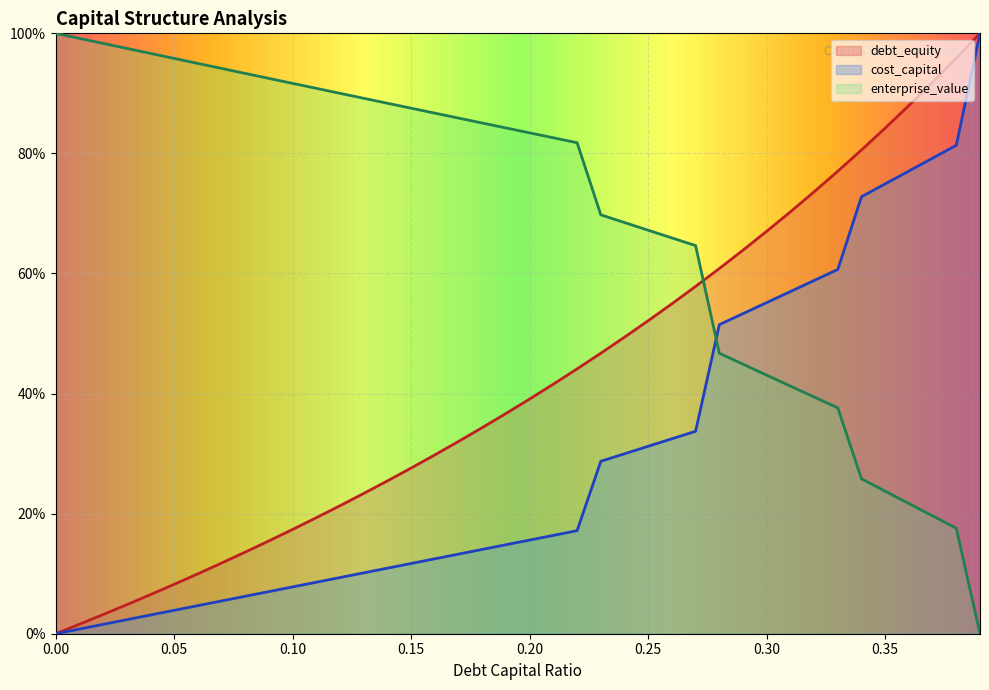

True or false: debt_capital has a value of 0.2 at 0.09.

False